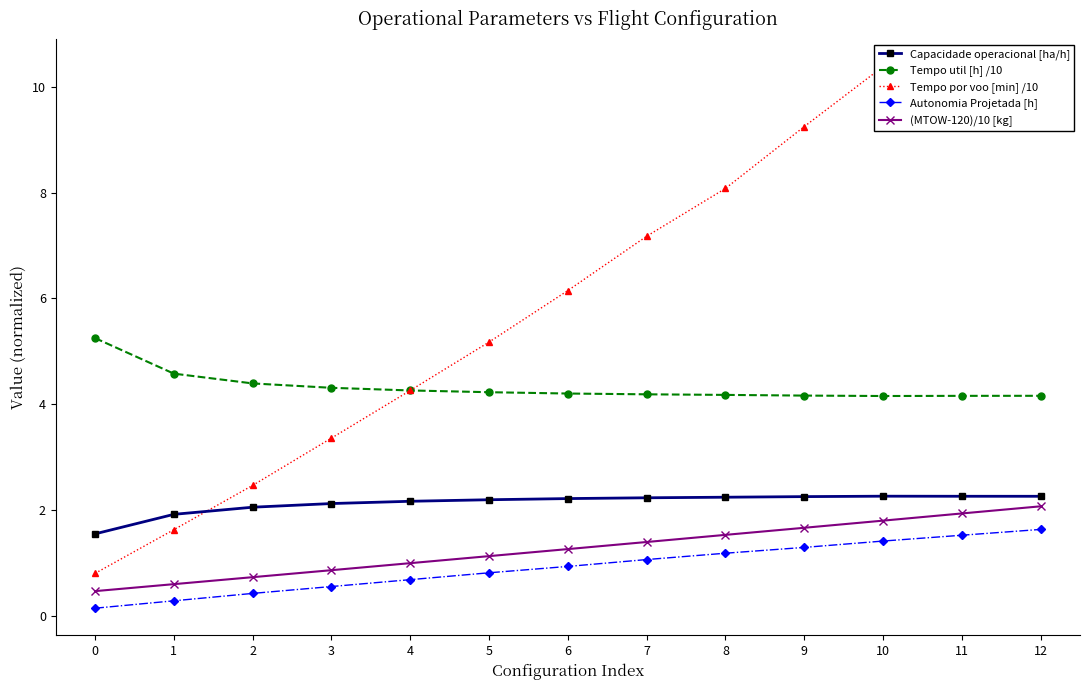

At 6, list the series in order from smallest to largest.

Autonomia Projetada [h], (MTOW-120)/10 [kg], Capacidade operacional [ha/h], Tempo util [h] /10, Tempo por voo [min] /10